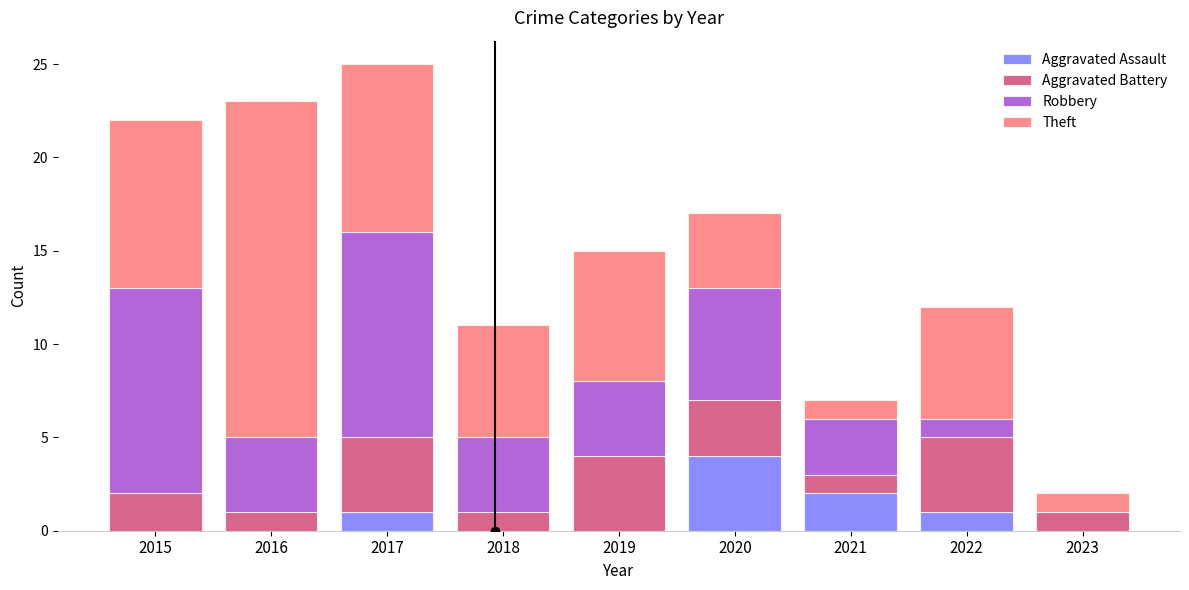

At which label does Aggravated Assault reach its peak?

2020